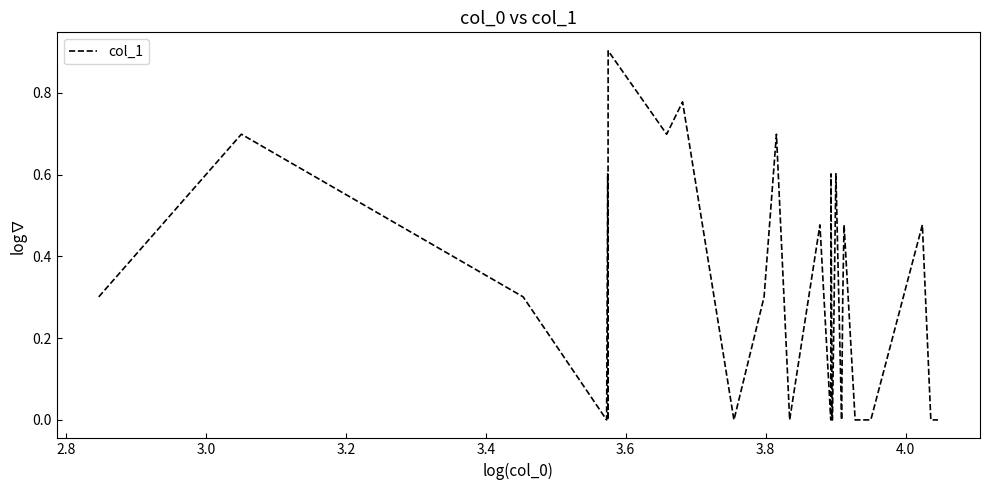

What is the difference between the maximum and minimum values?

0.9